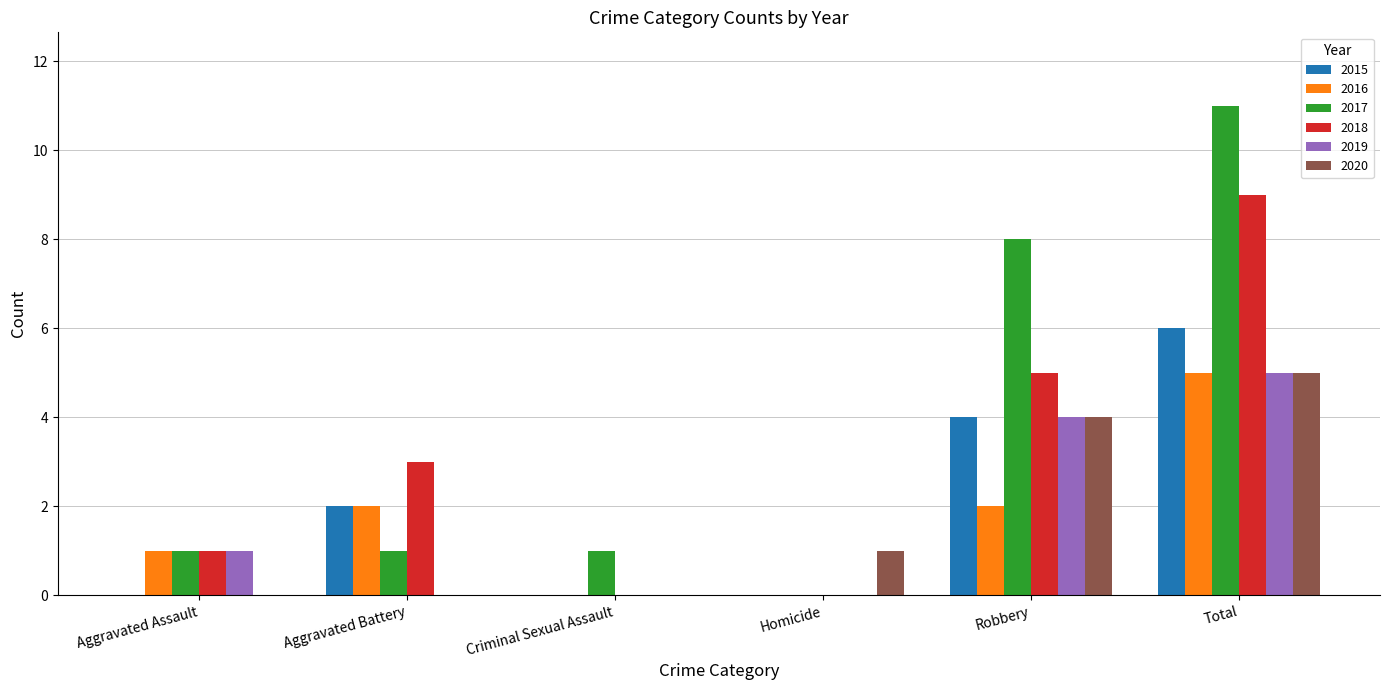

What is the maximum value for 2020?

5